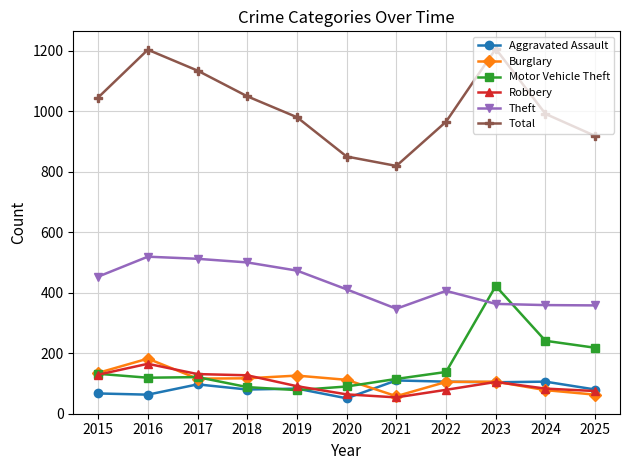

True or false: Robbery and Total cross at least once.

False